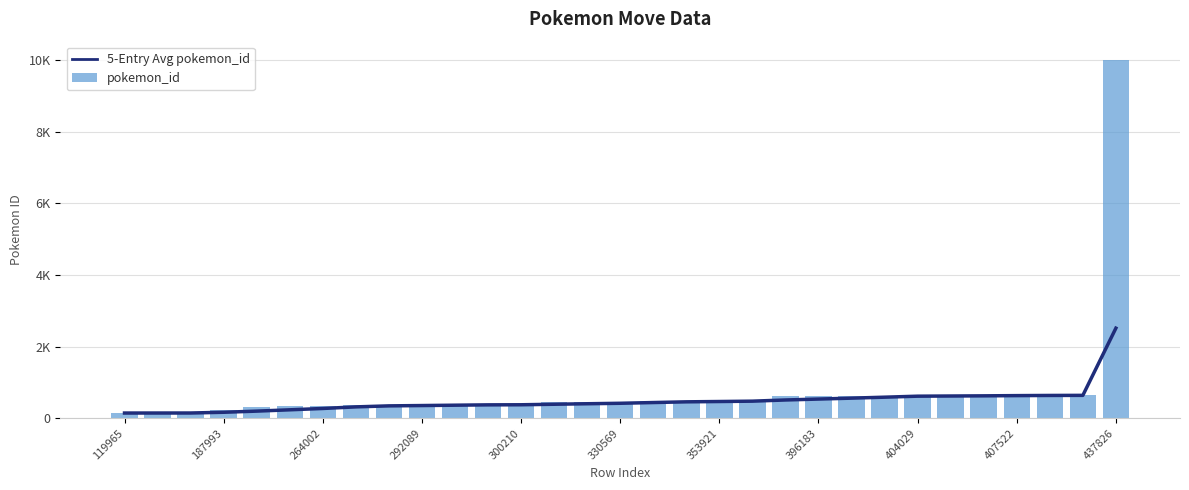

Where is pokemon_id nearest to the value 5077?

29